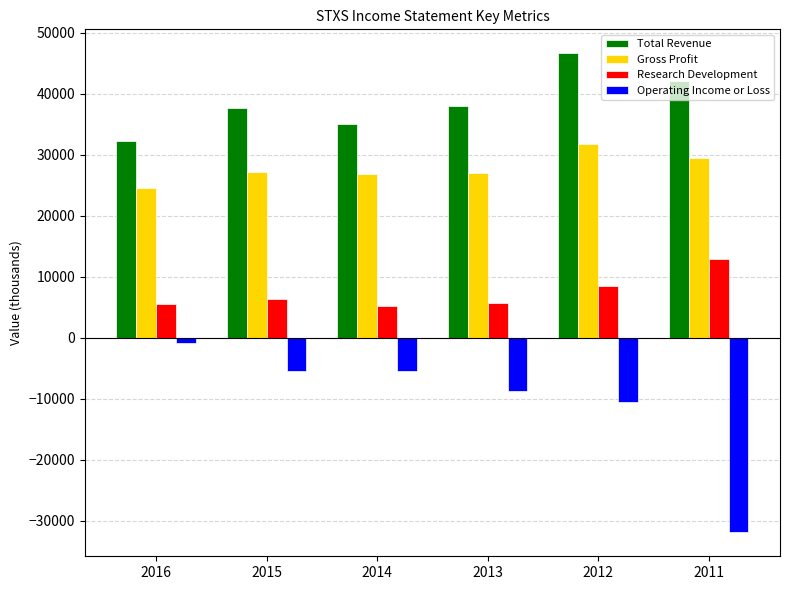

True or false: Operating Income or Loss has a value of -5400 at 2015.

True